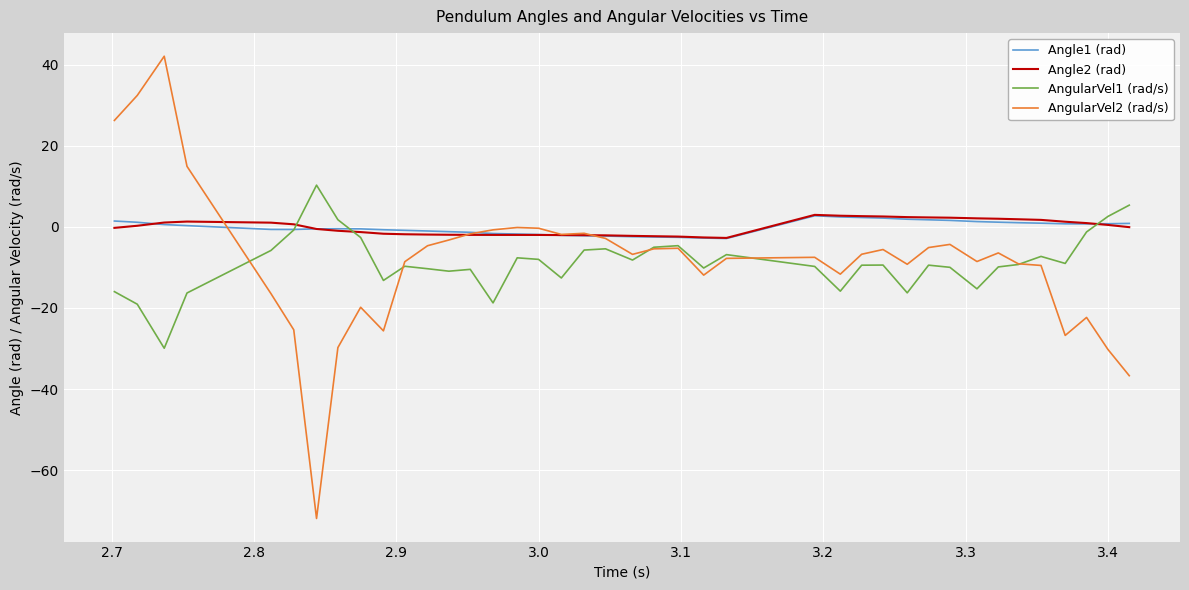

How many intersections are there between Angle2 (rad) and AngularVel2 (rad/s)?

3